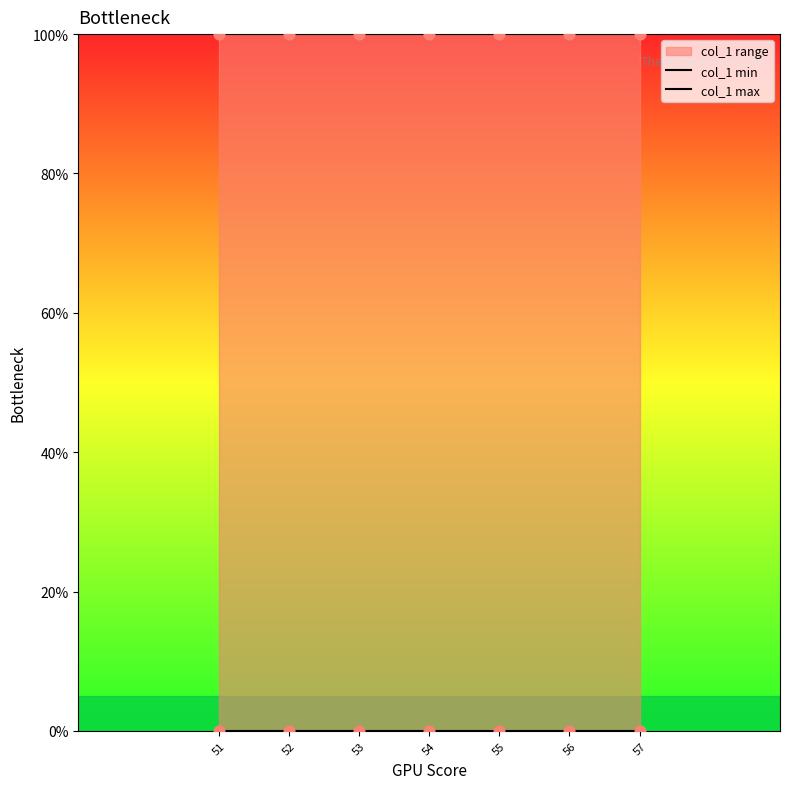

What is the total value across all series at 52?

100